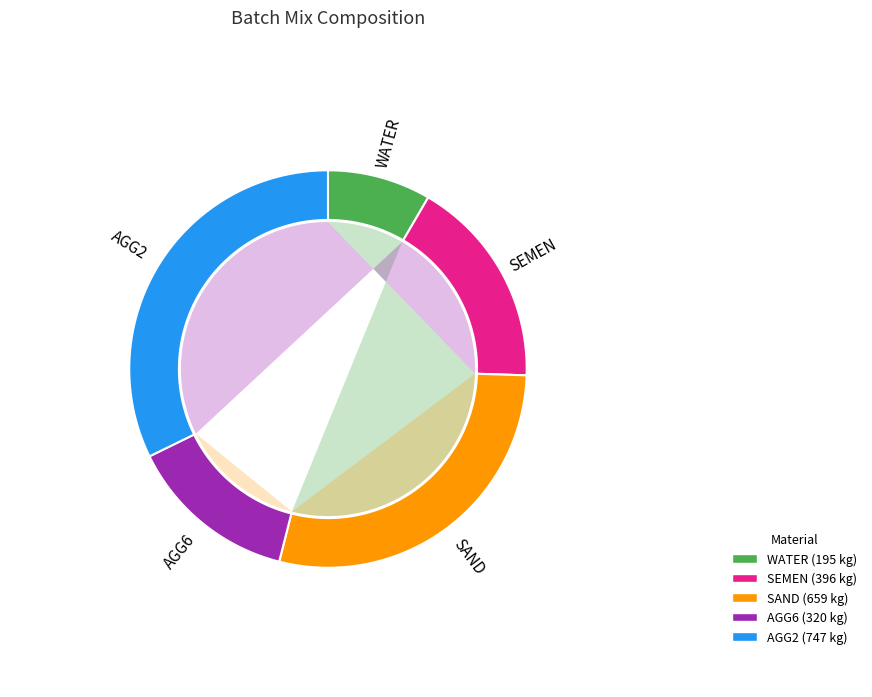

To the nearest percent, what percentage of the pie is SEMEN?

17%